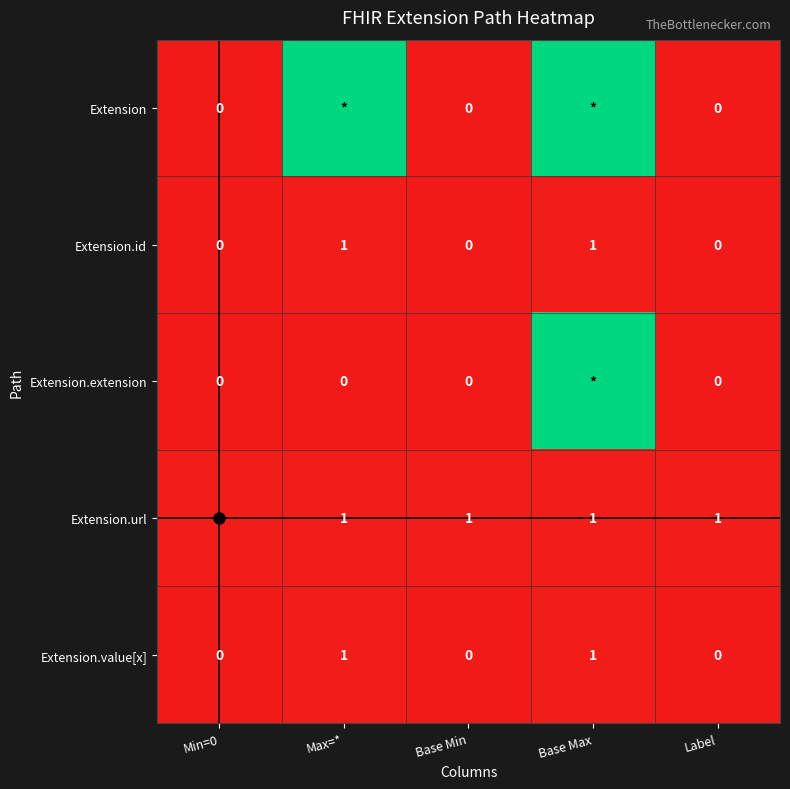

What is the spread (max minus min) of values at Base Max?

98